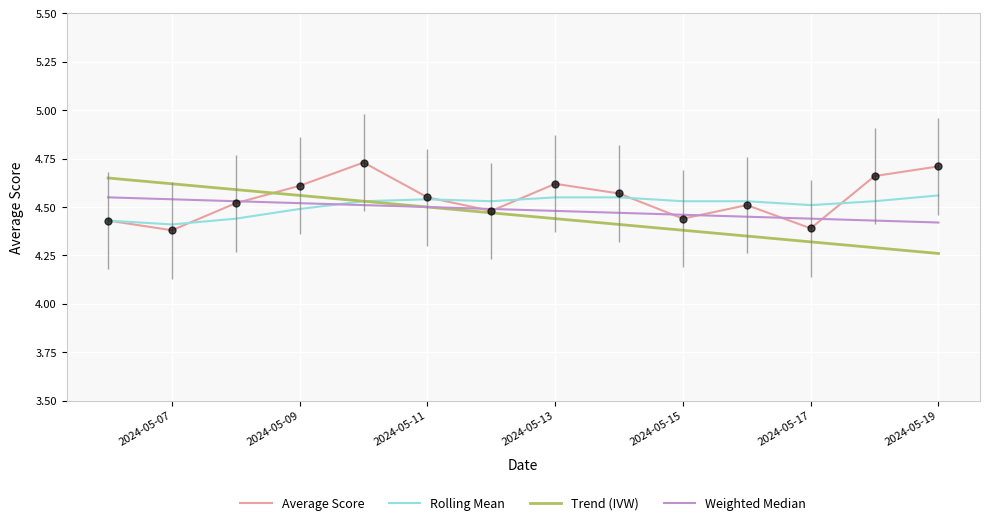

What are all the series names shown in the legend?

Average Score, Rolling Mean, Trend (IVW), Weighted Median